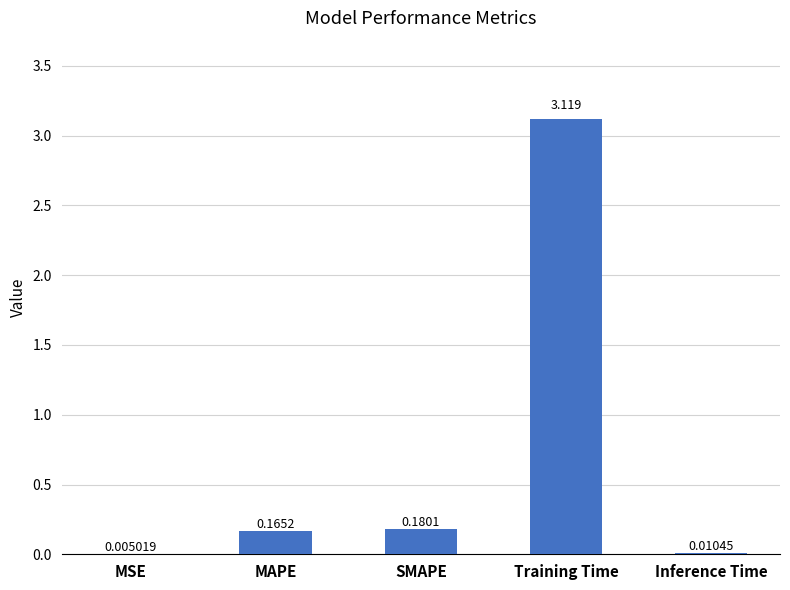

The chart shows a value of 0.3 at SMAPE. True or false?

False